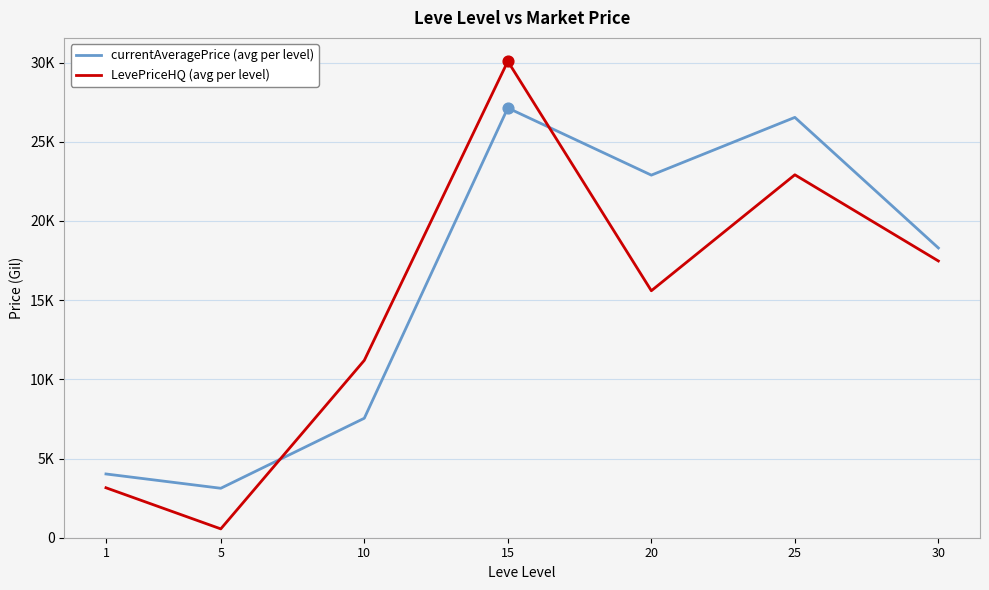

Which series has the largest total across all categories?

currentAveragePrice (avg per level)